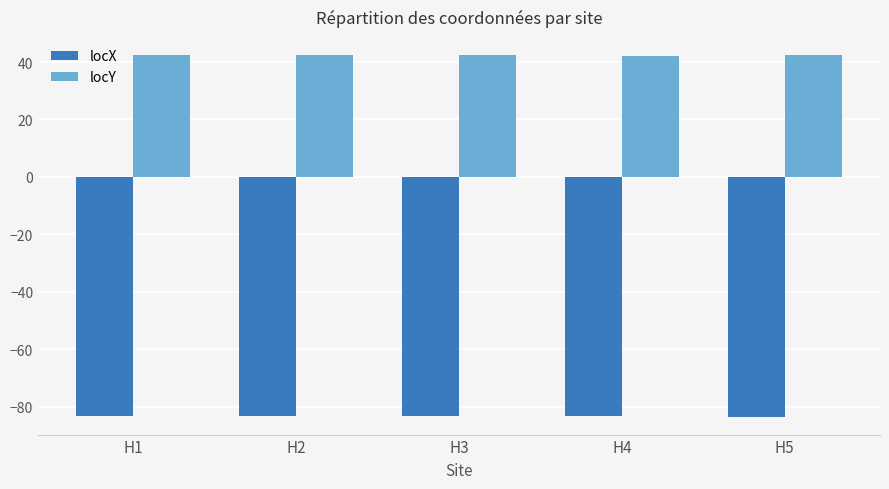

What is the highest value of the locY series?

42.4